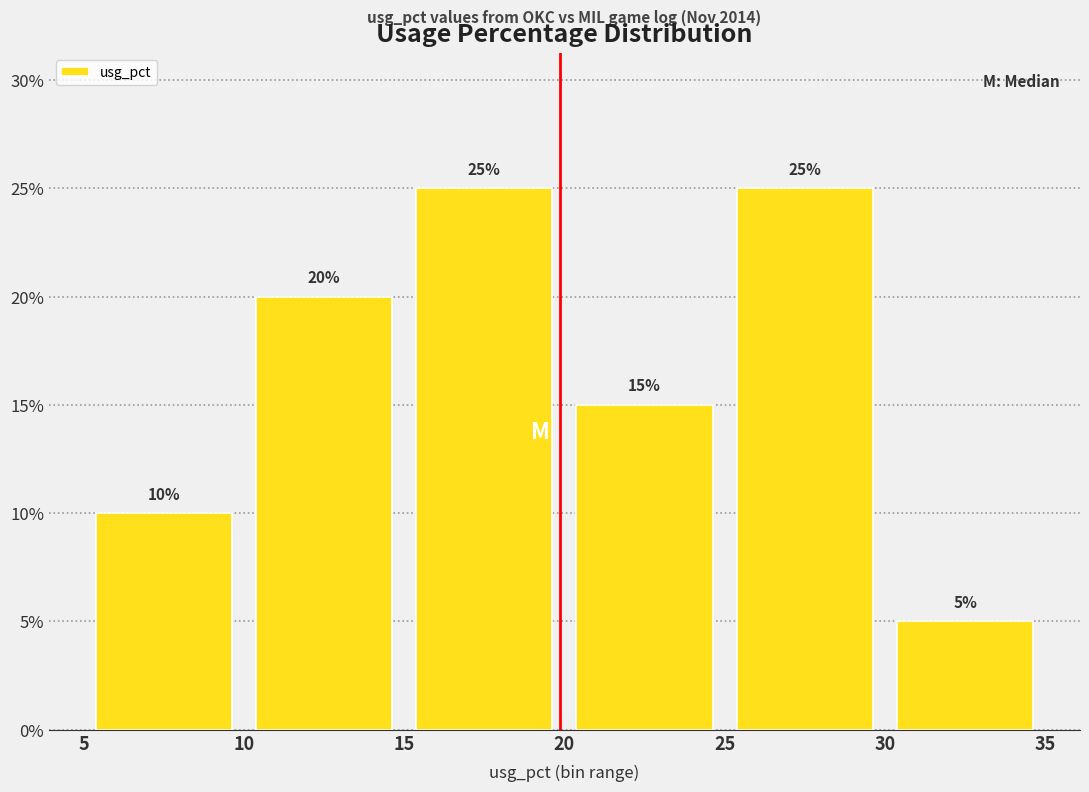

Reading left to right, list every bar in this chart as the range it spans on the x-axis followed by its height.

5 to 10: 10
10 to 15: 20
15 to 20: 25
20 to 25: 15
25 to 30: 25
30 to 35: 5